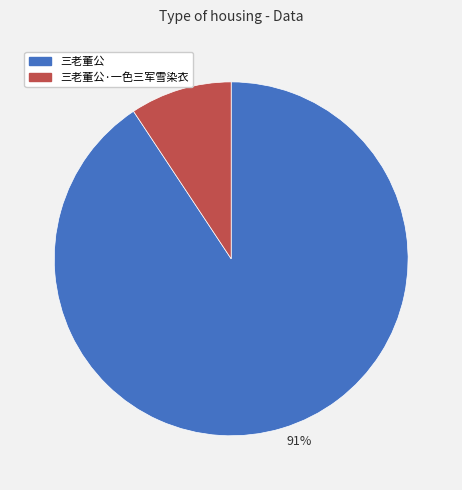

How many segments does this pie chart have?

2